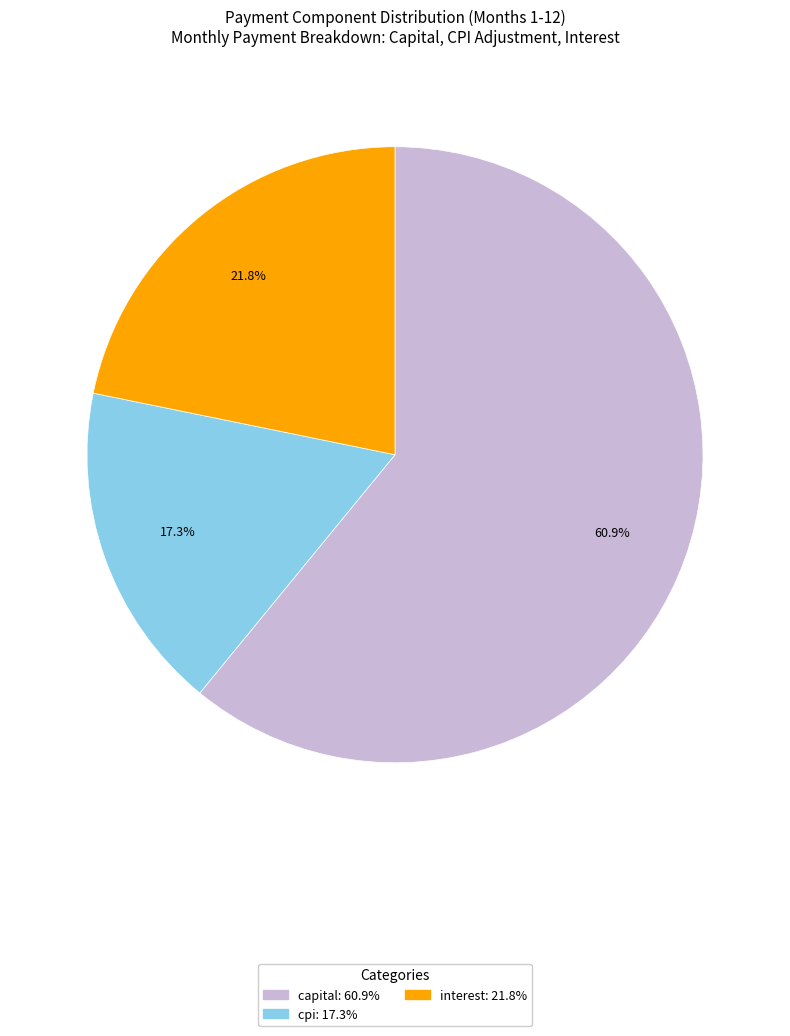

Is there any slice that represents more than half of the pie?

Yes